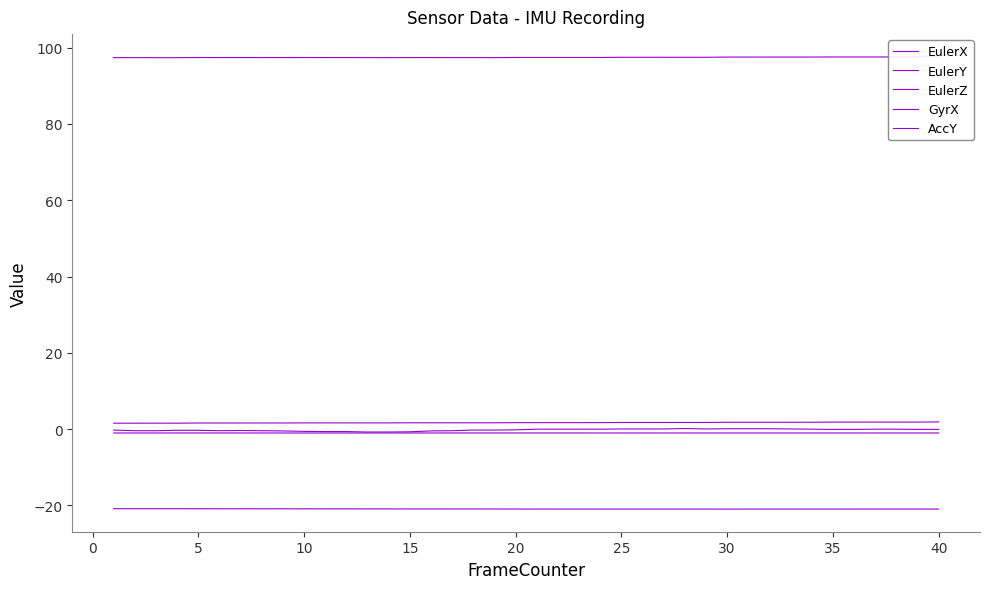

Which series changed the most between 25 and 35?

GyrX